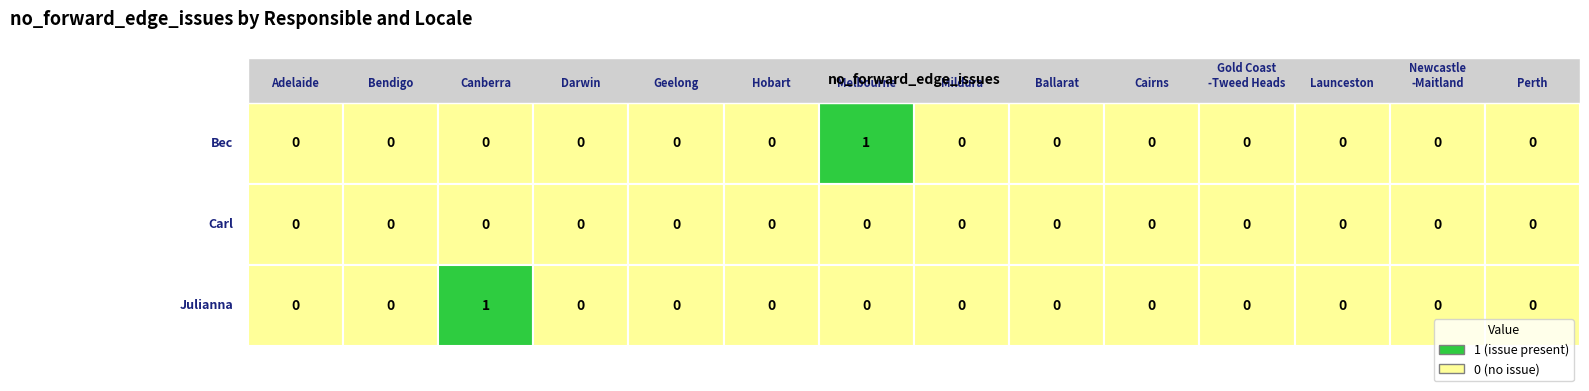

The Julianna series shows 1 at 13. True or false?

False